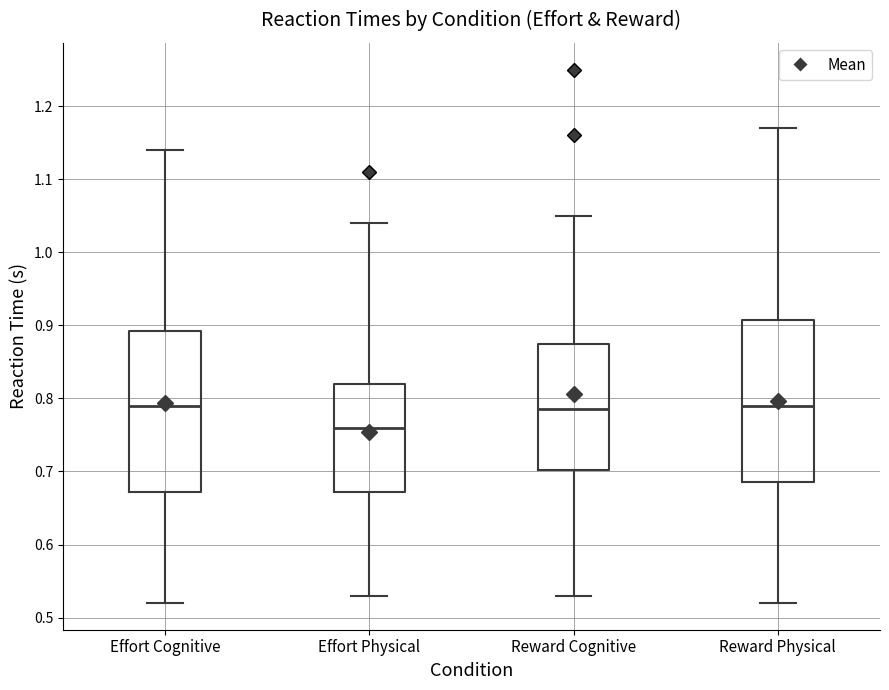

Reading left to right, transcribe this box plot: for each box, give where its median line is, the range the box spans, and where its two whiskers end, as read against the y-axis. The values are not printed on the chart, so give them approximately, as read against the axis.

Effort Cognitive: median 0.79, box 0.67 to 0.89, whiskers 0.52 to 1.14
Effort Physical: median 0.76, box 0.67 to 0.82, whiskers 0.53 to 1.04
Reward Cognitive: median 0.79, box 0.70 to 0.88, whiskers 0.53 to 1.05
Reward Physical: median 0.79, box 0.69 to 0.91, whiskers 0.52 to 1.17